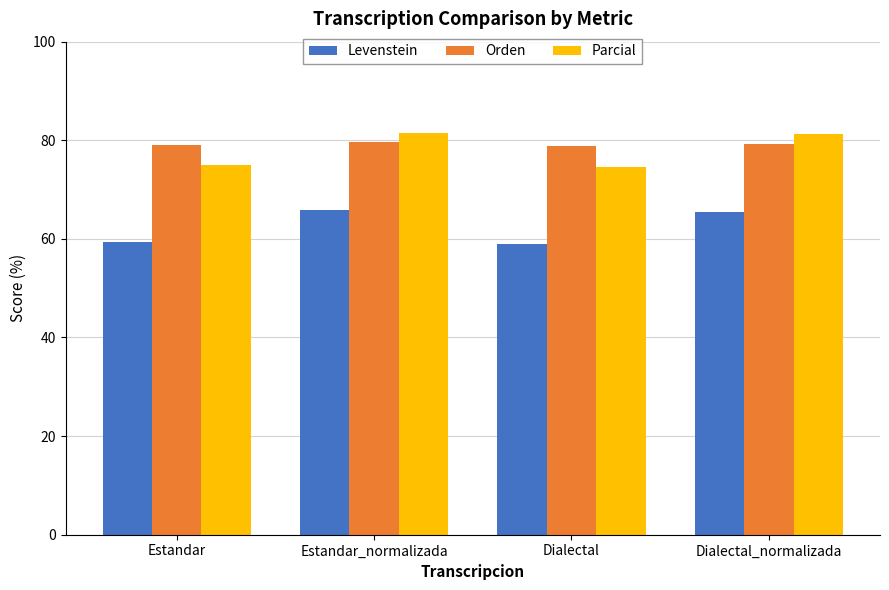

The value of Levenstein at Dialectal is 59.0. True or false?

True